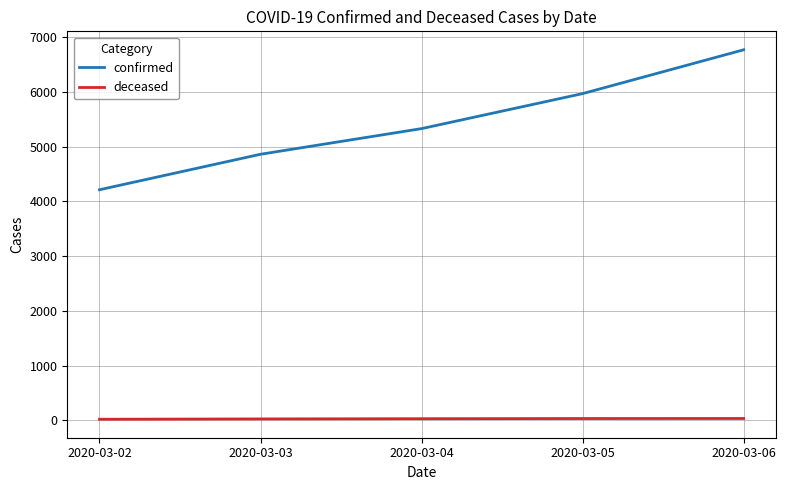

True or false: confirmed and deceased intersect in this chart.

False